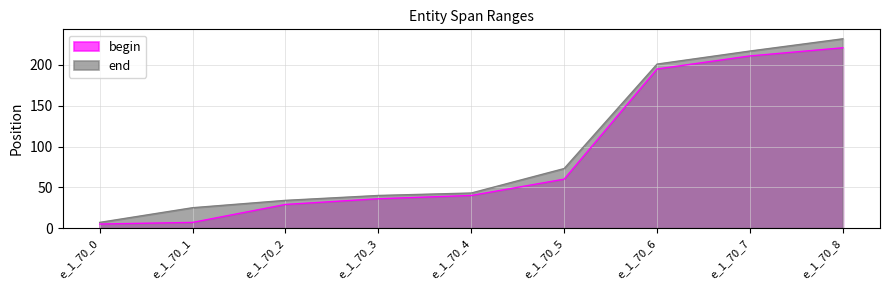

How many data points does each series have?

9